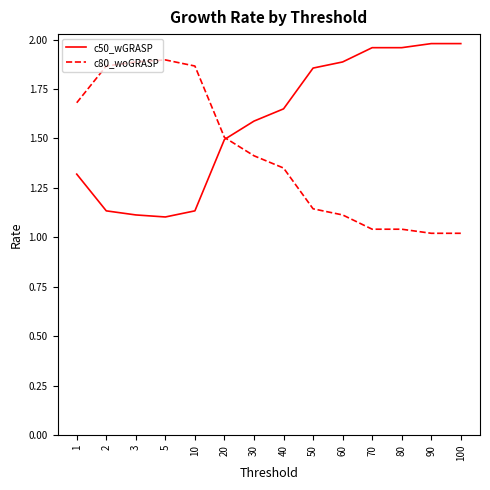

What is the sum of all c50_wGRASP values?

22.2